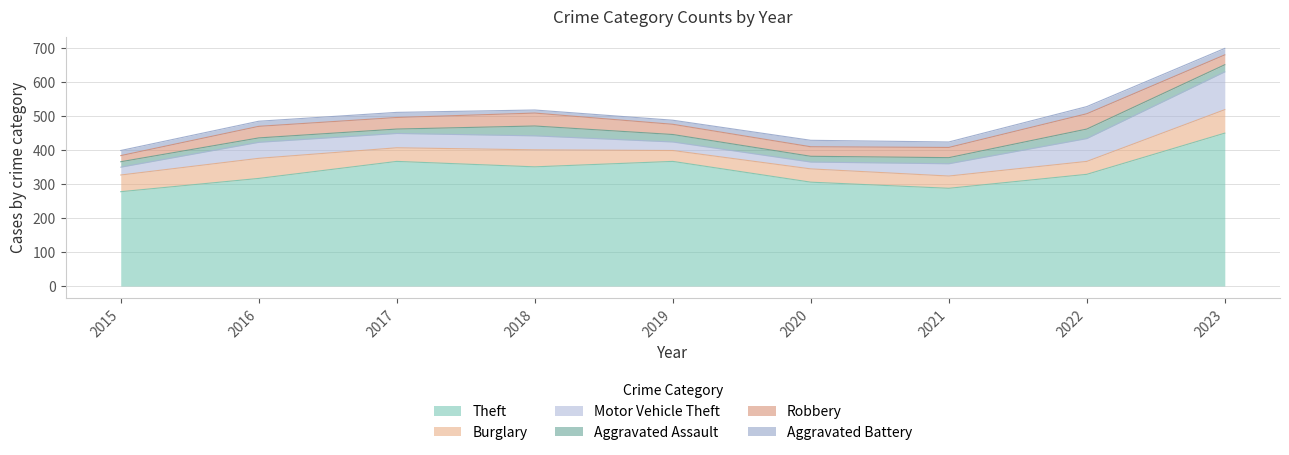

What is the total value across all series at 2020?

428